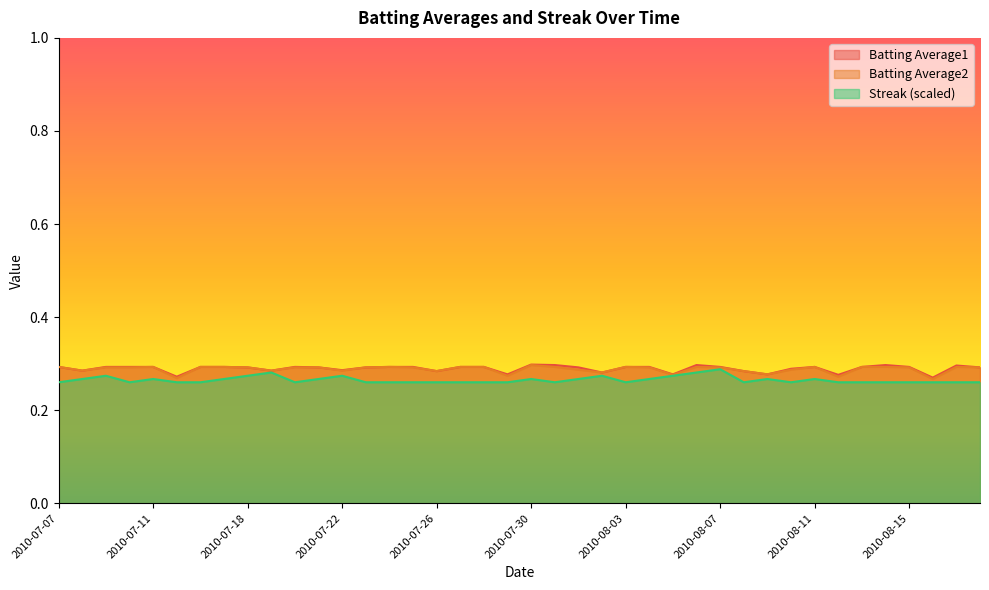

True or false: Streak and Batting Average2 intersect in this chart.

False